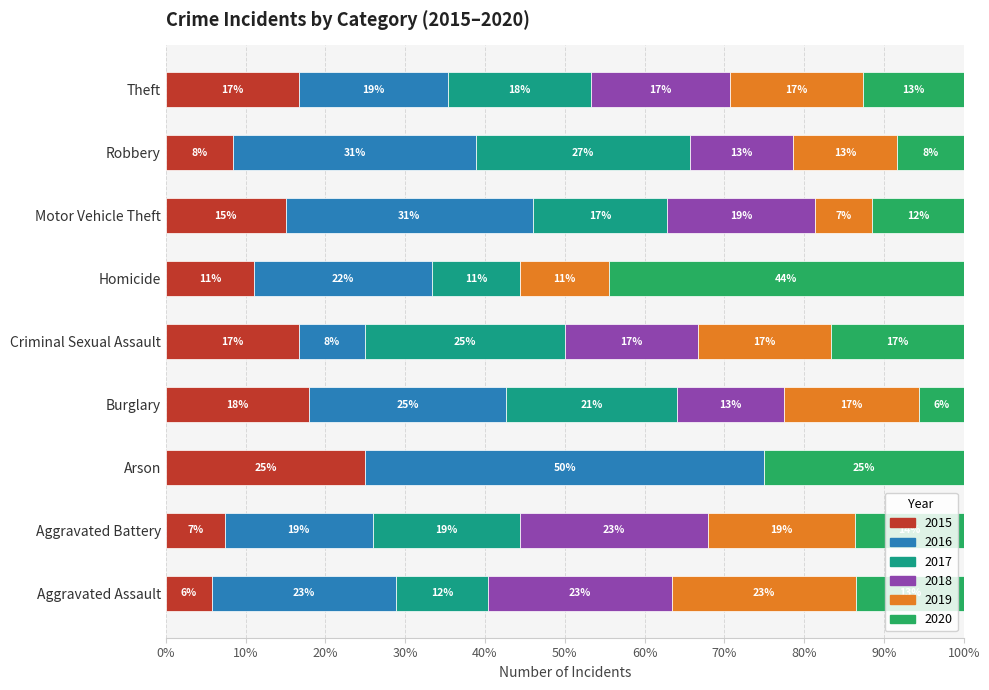

What is the label of the 7th bar from the left?

Motor Vehicle Theft